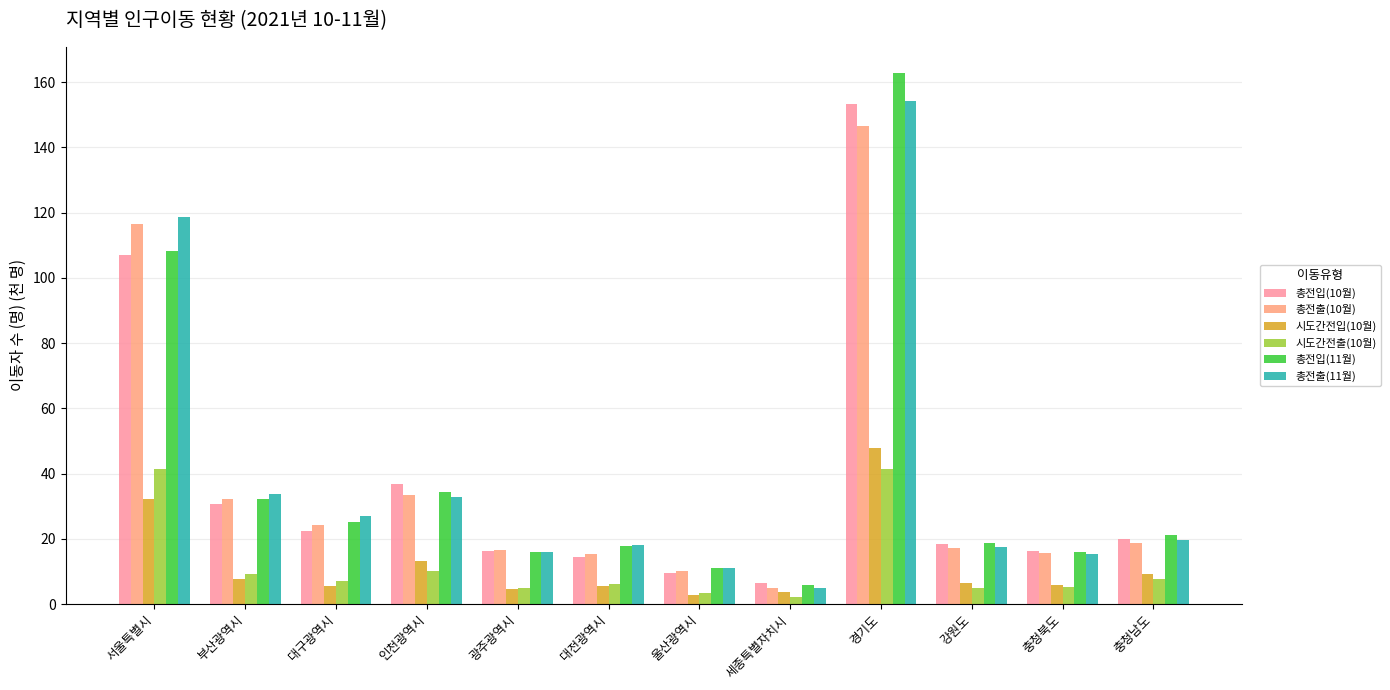

Which category has the highest value in the 총전출(11월) series?

경기도